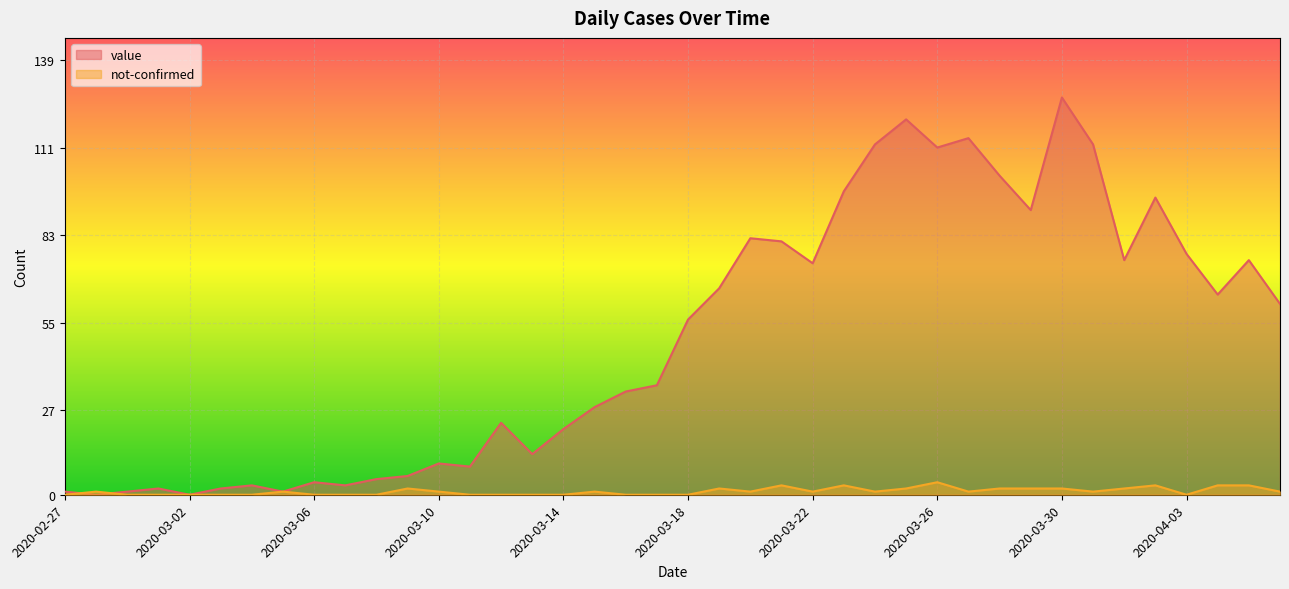

The value series shows 30 at 2020-03-14. True or false?

False